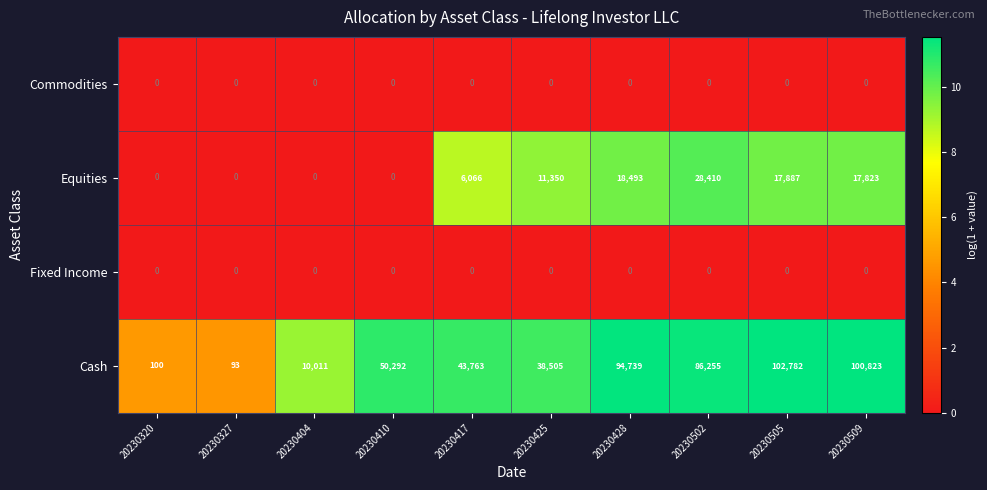

At which label is Equities closest to 14205?

20230425